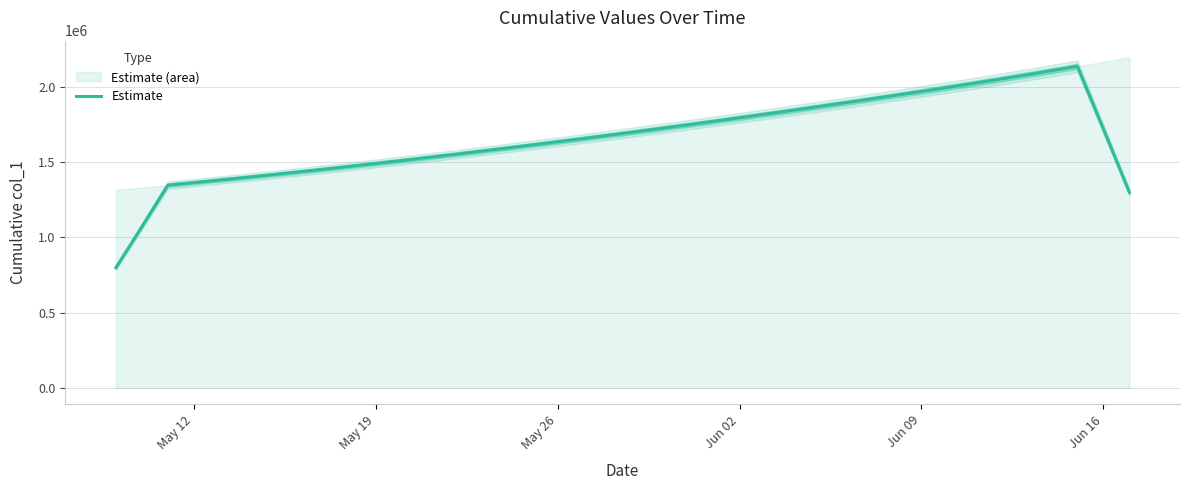

What is the highest value of the Estimate series?

2137210.8